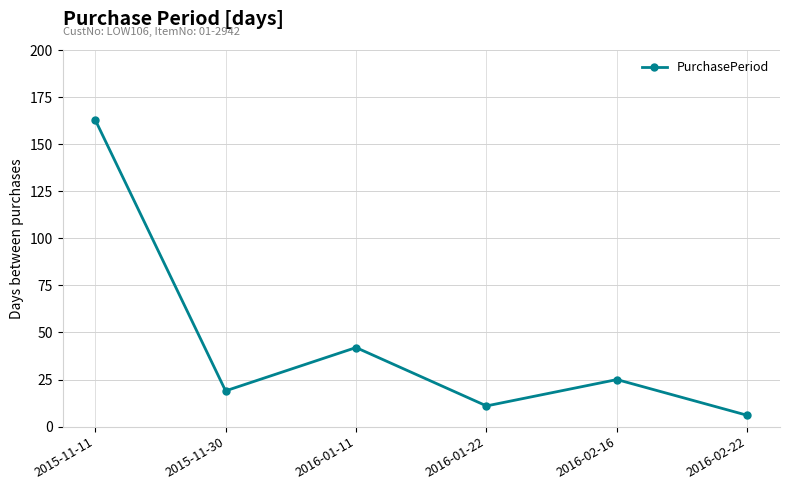

How many interior local valleys (lower than both neighbors) does the data have?

2